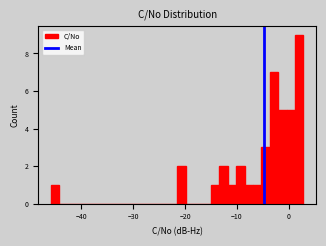

Around what value on the x-axis is the tallest bar? Give the approximate position of its centre, as read against the axis.

2